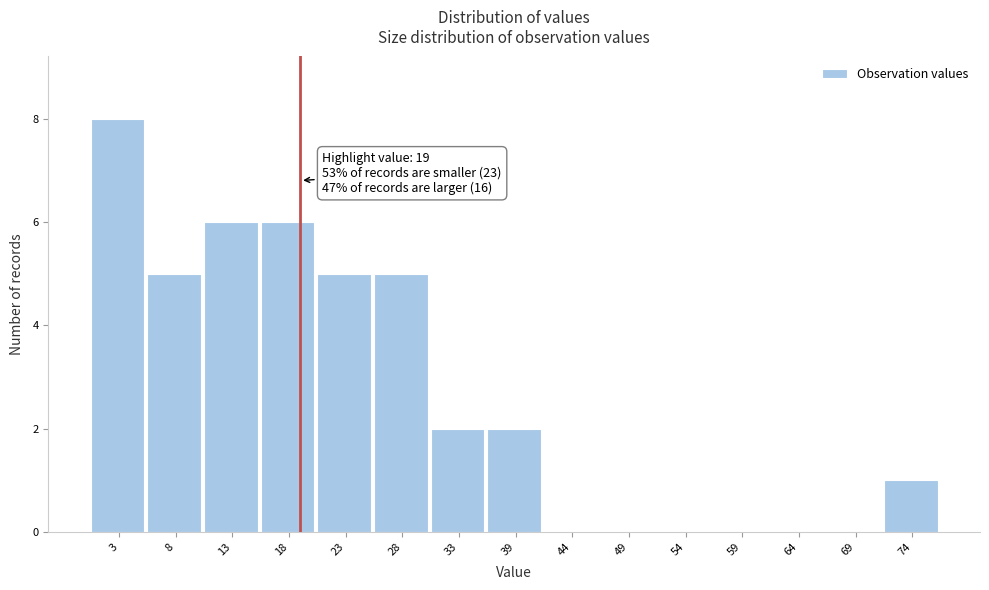

Which range on the x-axis has the tallest bar?

0 to 5